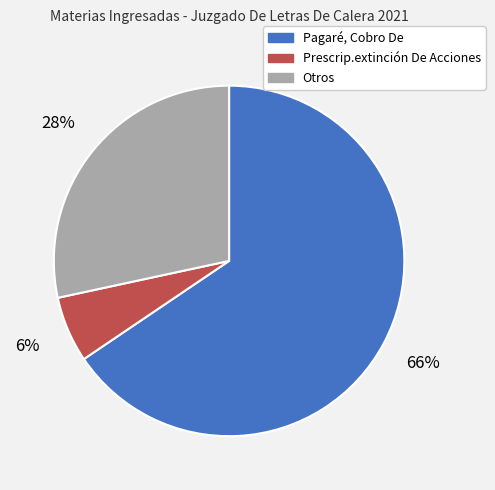

Is there a majority slice in this chart?

Yes